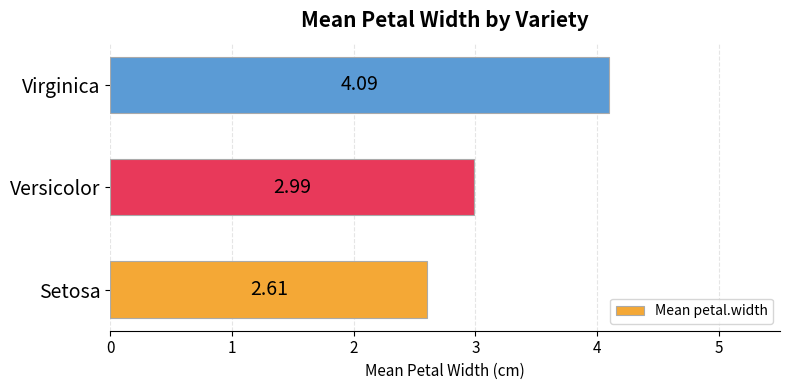

At which label is the value closest to 3?

Versicolor